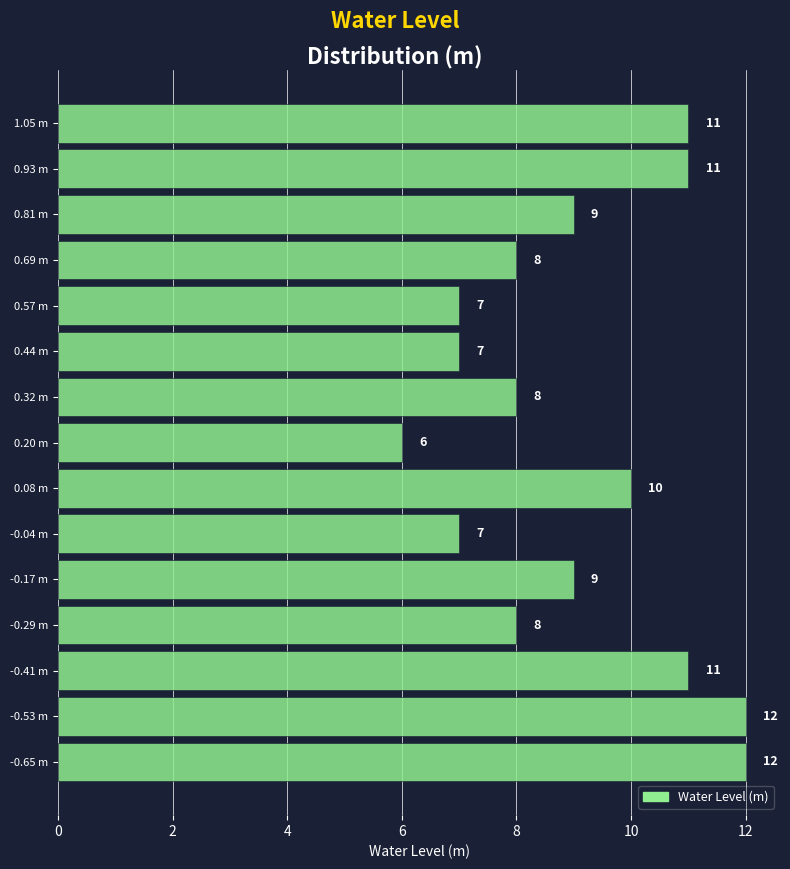

Reading bottom to top, what are all the values shown in this chart?

12	12	11	8	9	7	10	6	8	7	7	8	9	11	11